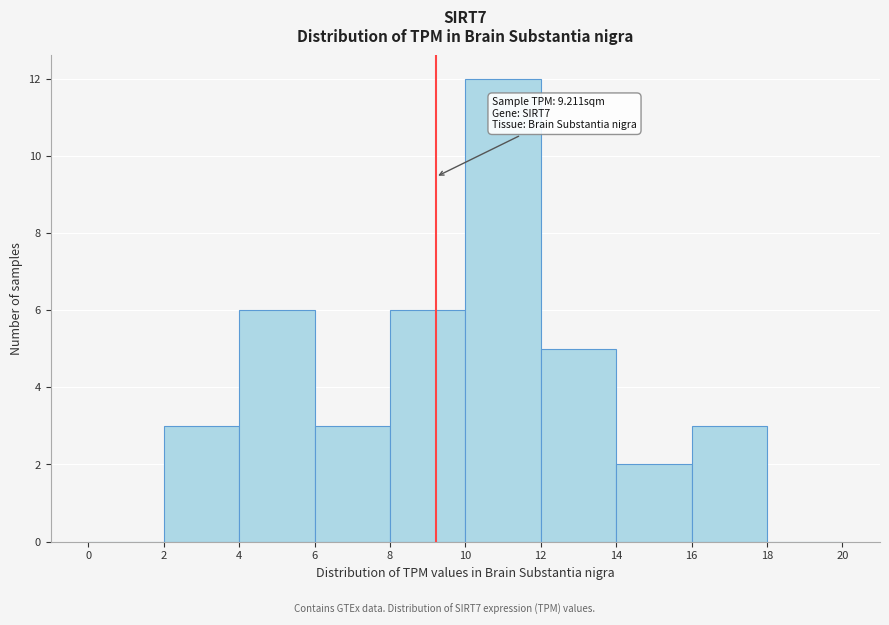

Which range on the x-axis has the tallest bar?

10 to 12